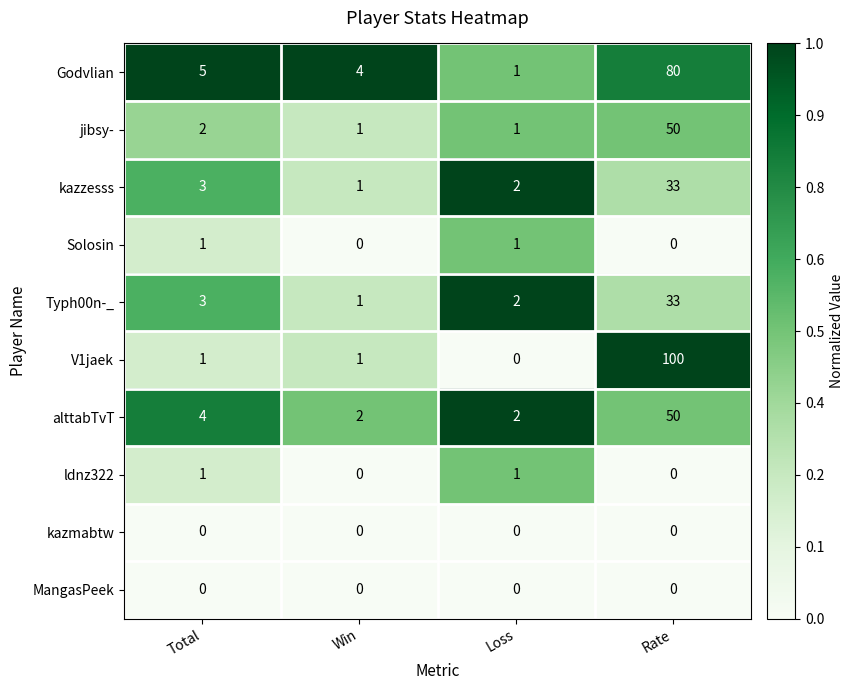

Which series changed the most between Total and Loss?

Godvlian